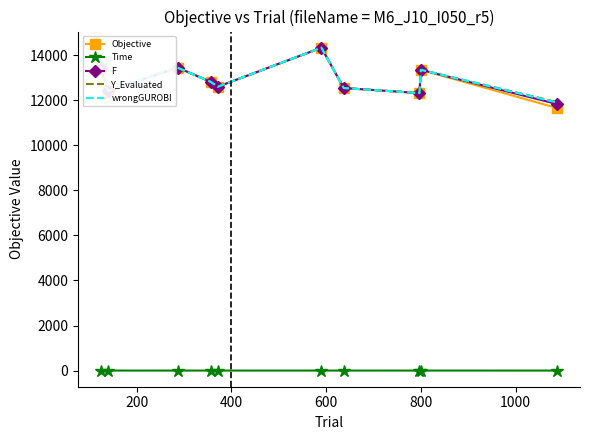

How many distinct data groups are displayed?

5